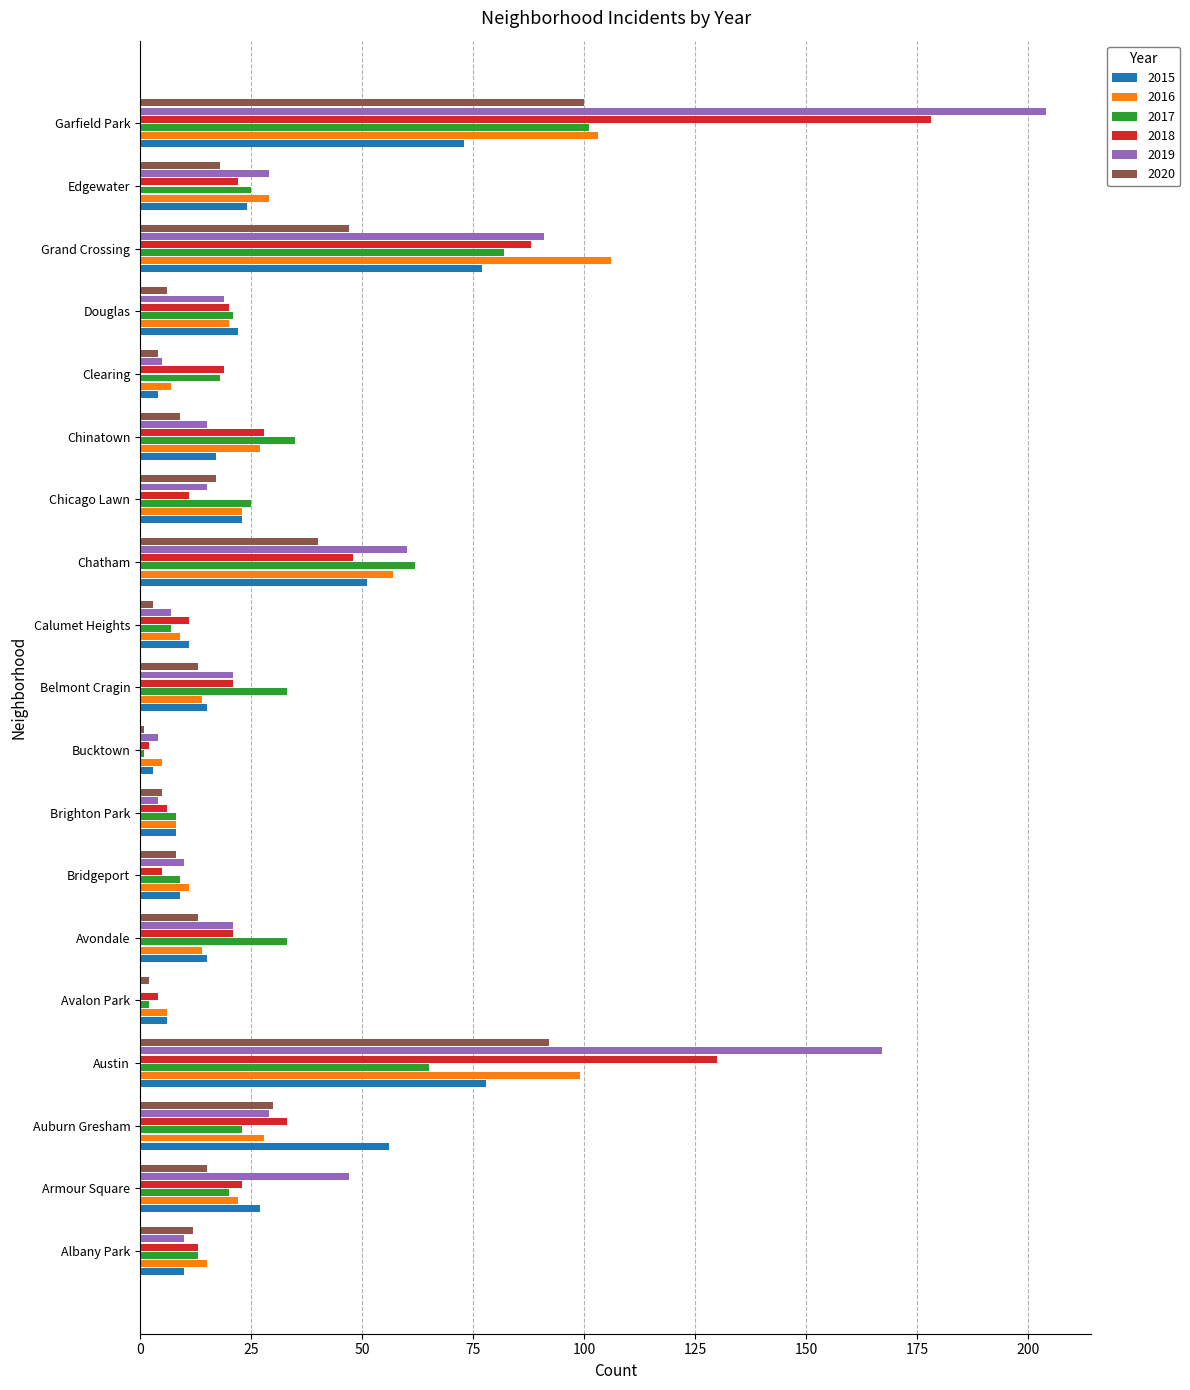

At which label does 2020 reach its peak?

Garfield Park